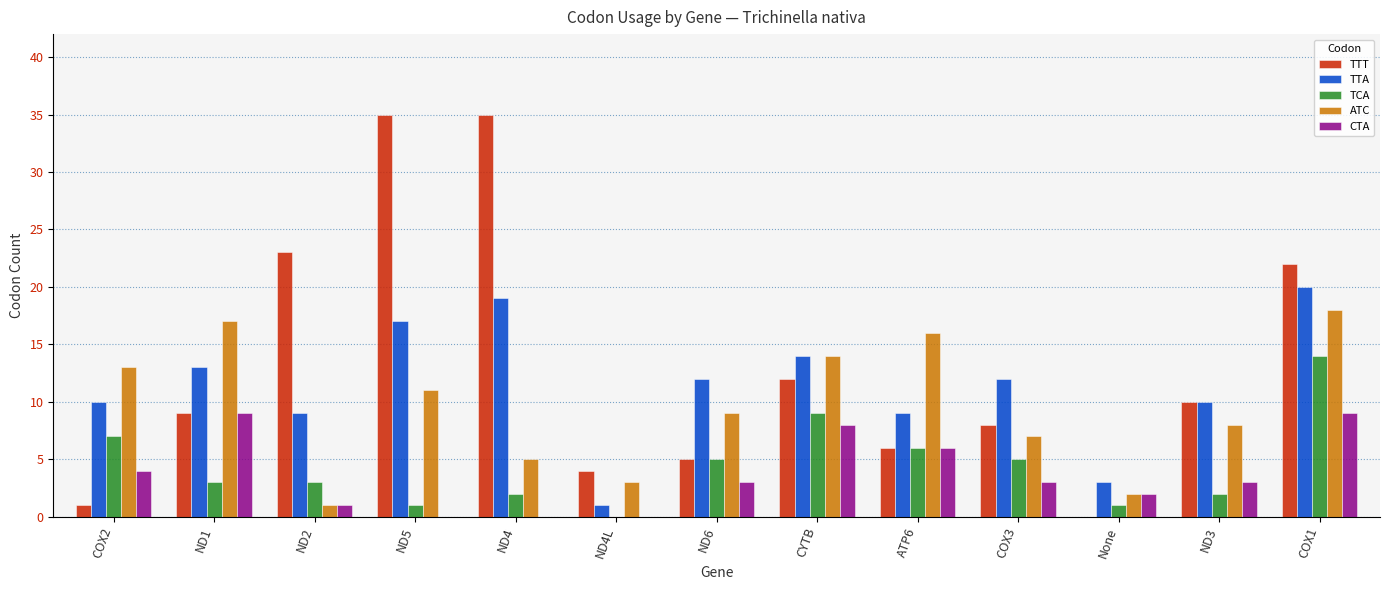

What is the maximum value for ATC?

18